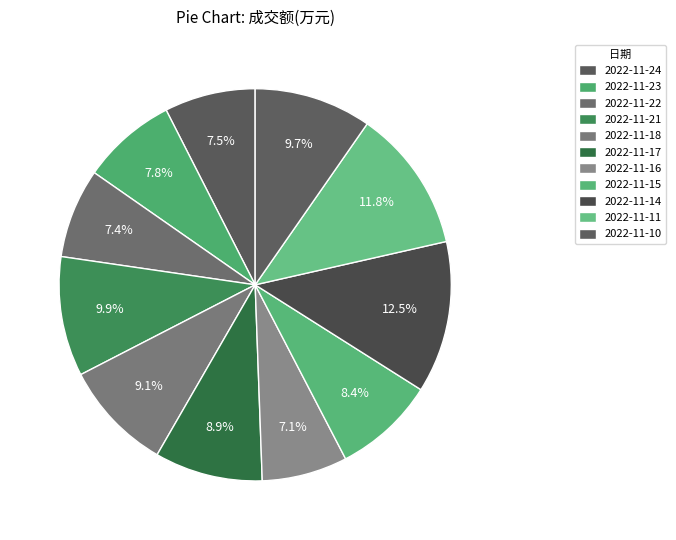

Count the number of slices in the pie.

11